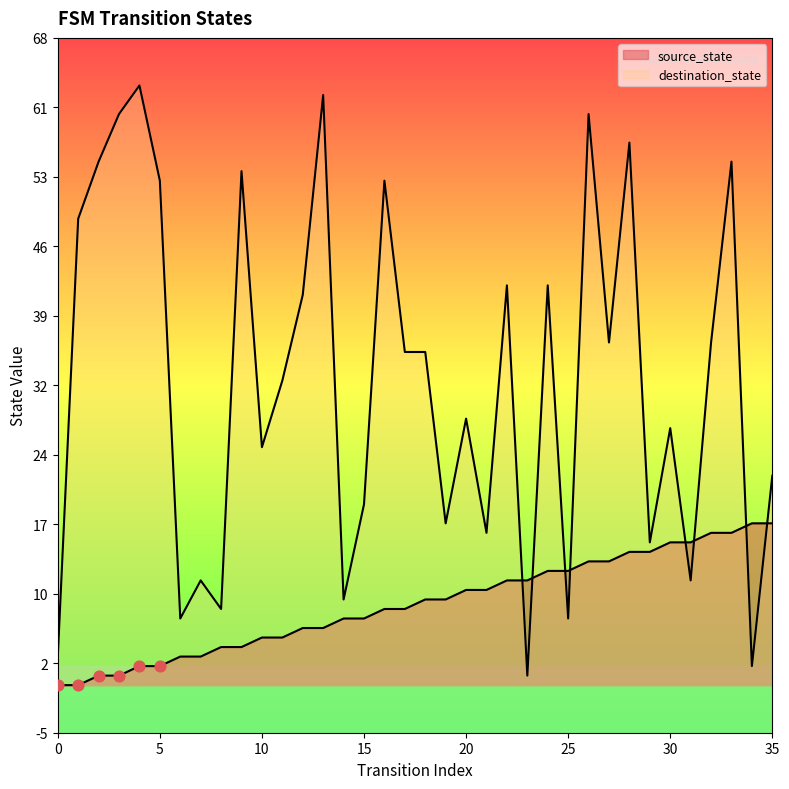

Is the value of destination_state at 6 greater than the value of source_state at 10?

Yes